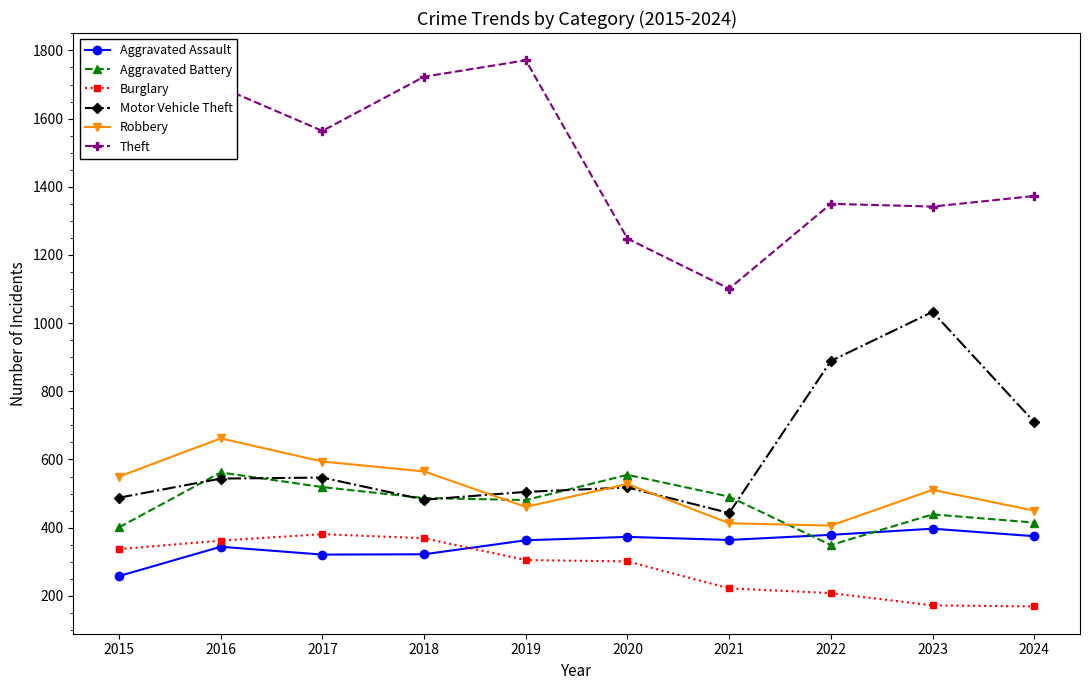

What is the value of the Aggravated Assault point at the 6th from the left?

373